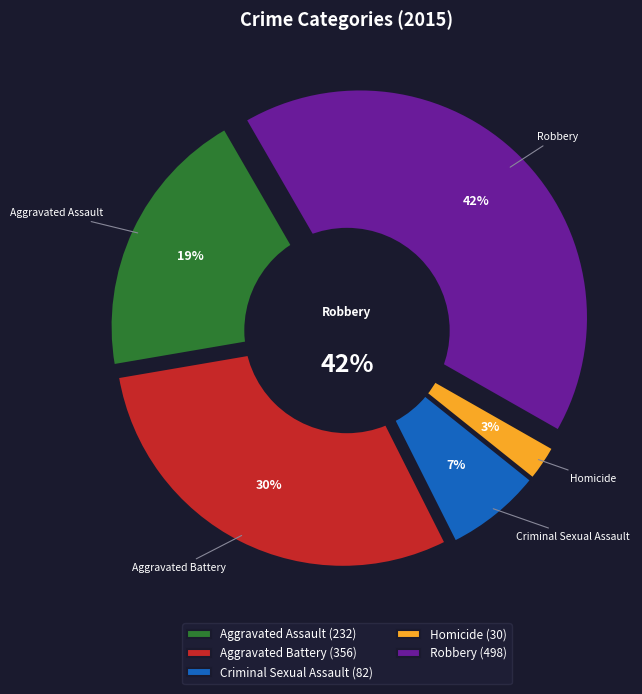

How much of the chart is everything except Robbery?

58.4%